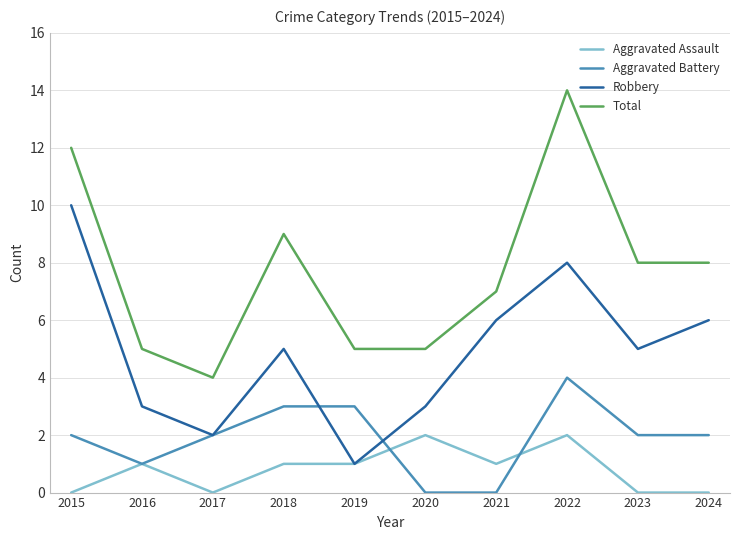

What is the spread (max minus min) of values at 2019?

4